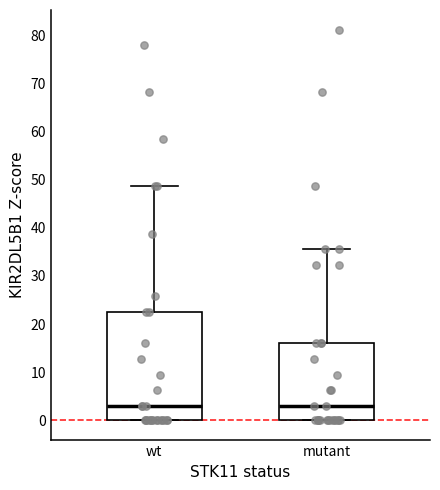

Reading left to right, transcribe this box plot: for each box, give where its median line is, the range the box spans, and where its two whiskers end, as read against the y-axis. The values are not printed on the chart, so give them approximately, as read against the axis.

wt: median 3, box 0 to 23, whiskers 0 to 49
mutant: median 3, box 0 to 16, whiskers 0 to 36